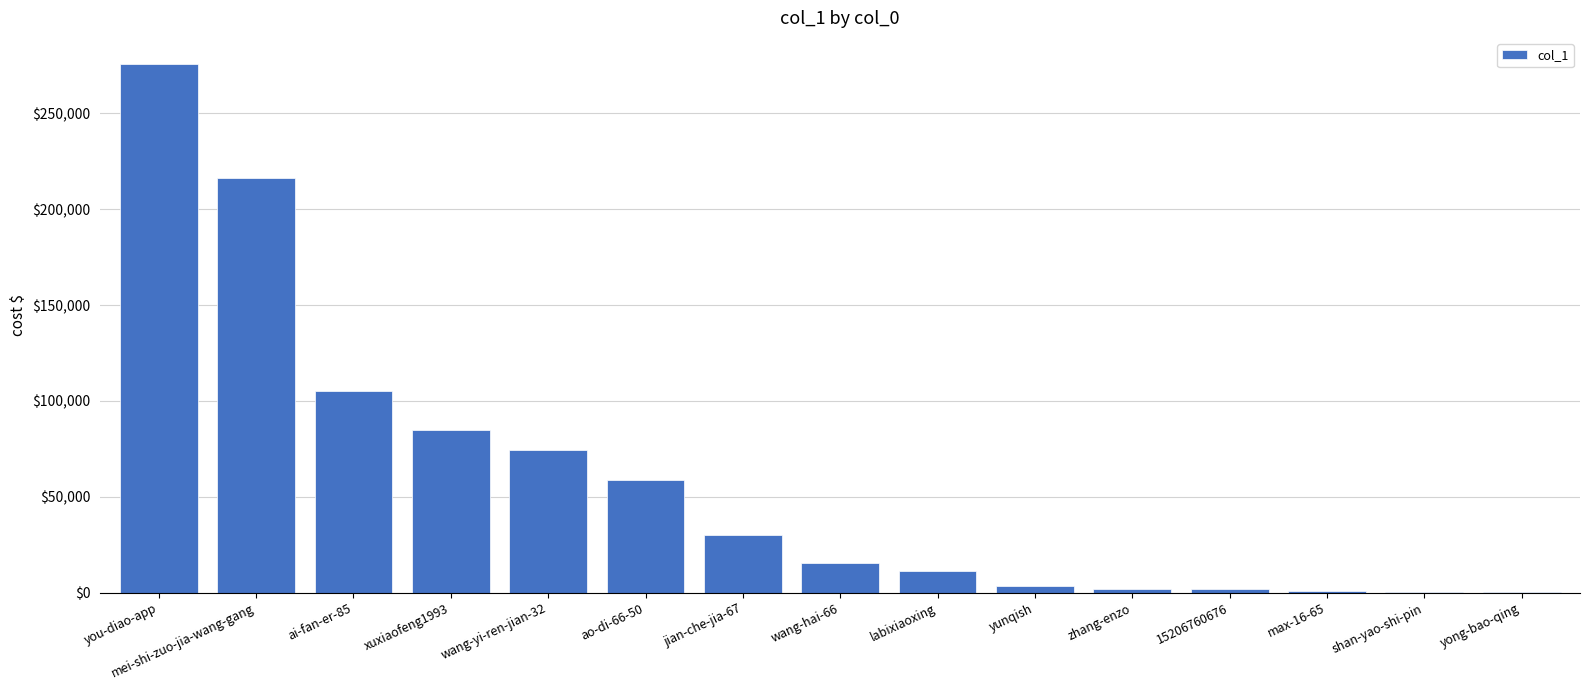

What is the approximate value at mei-shi-zuo-jia-wang-gang?

216208